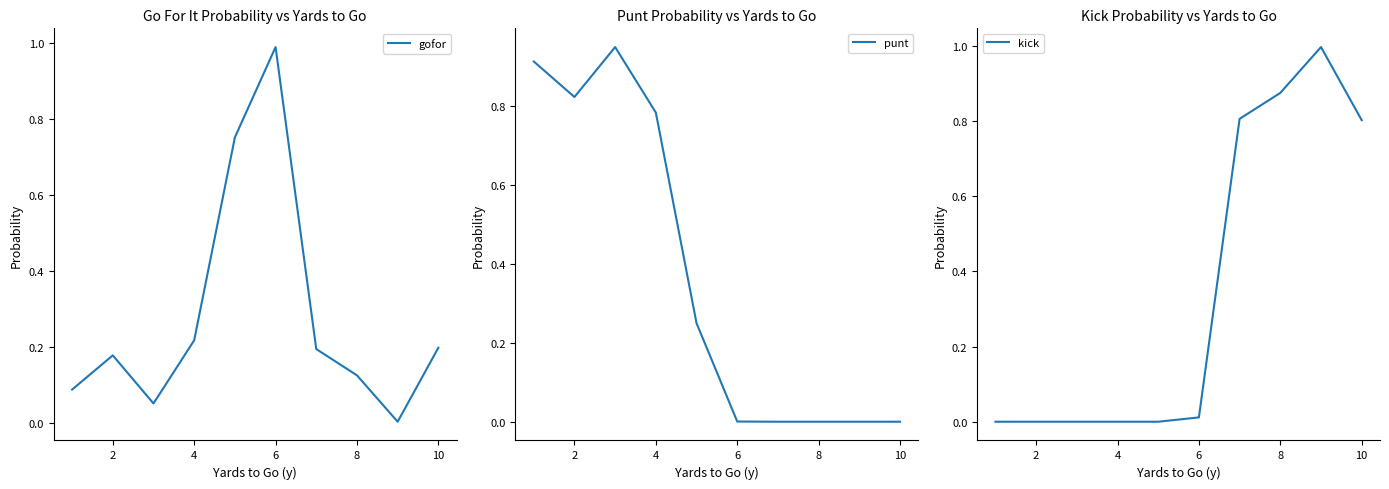

True or false: punt has a value of 0.0 at 8.

True